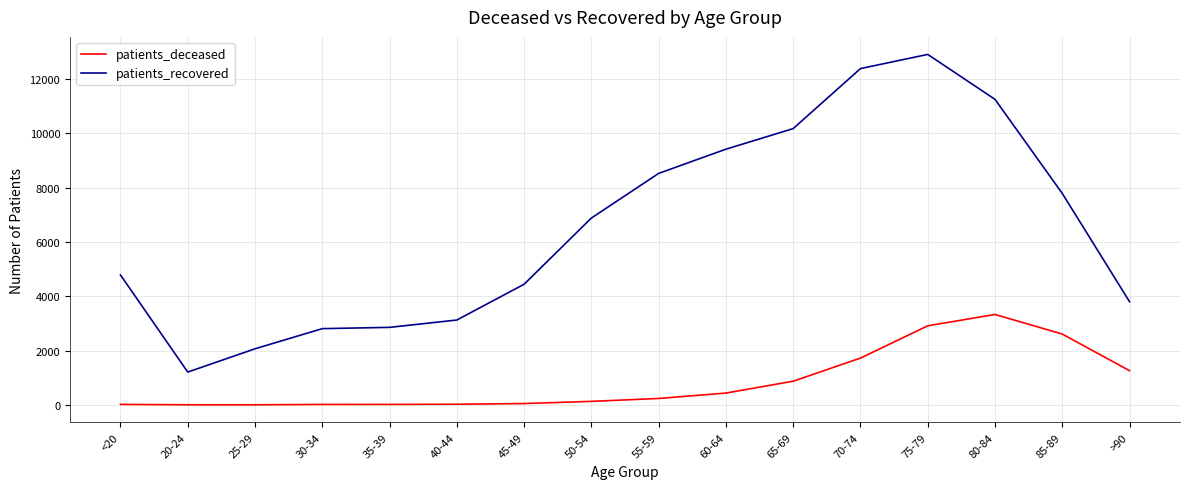

The value of patients_deceased at 75-79 is 1514. True or false?

False